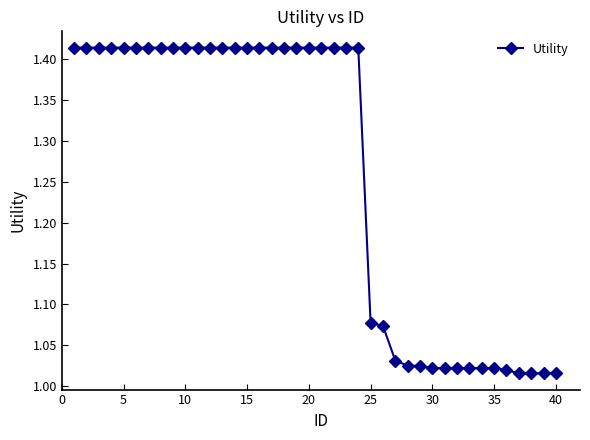

What is the difference between the second highest and minimum values?

0.4